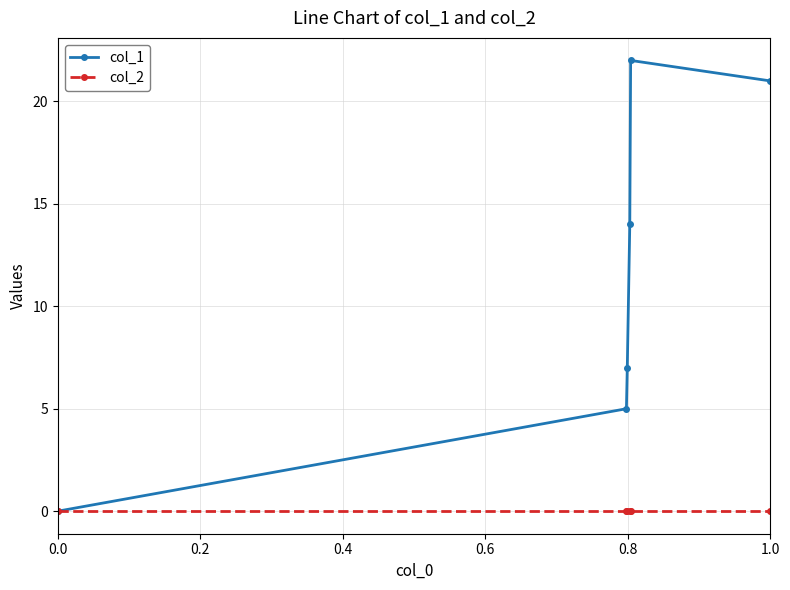

At how many categories does at least one series exceed 4?

5